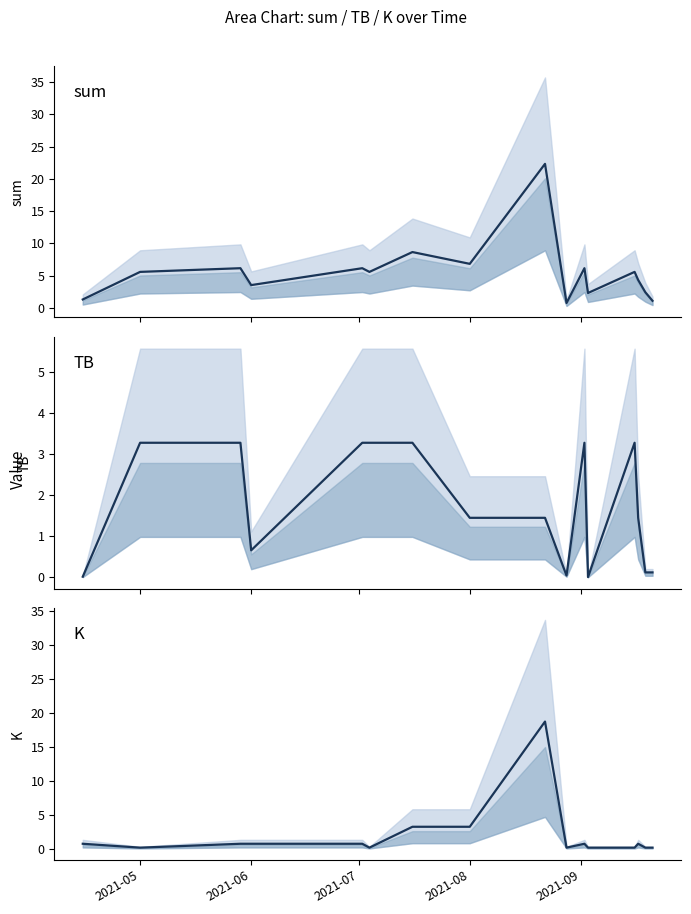

True or false: K has more than 0 interior local peaks.

True